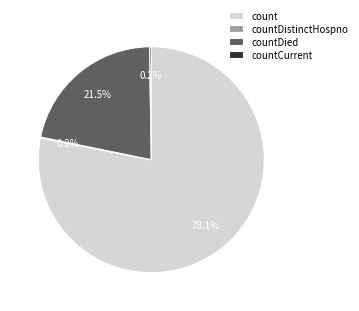

What is the majority slice?

count